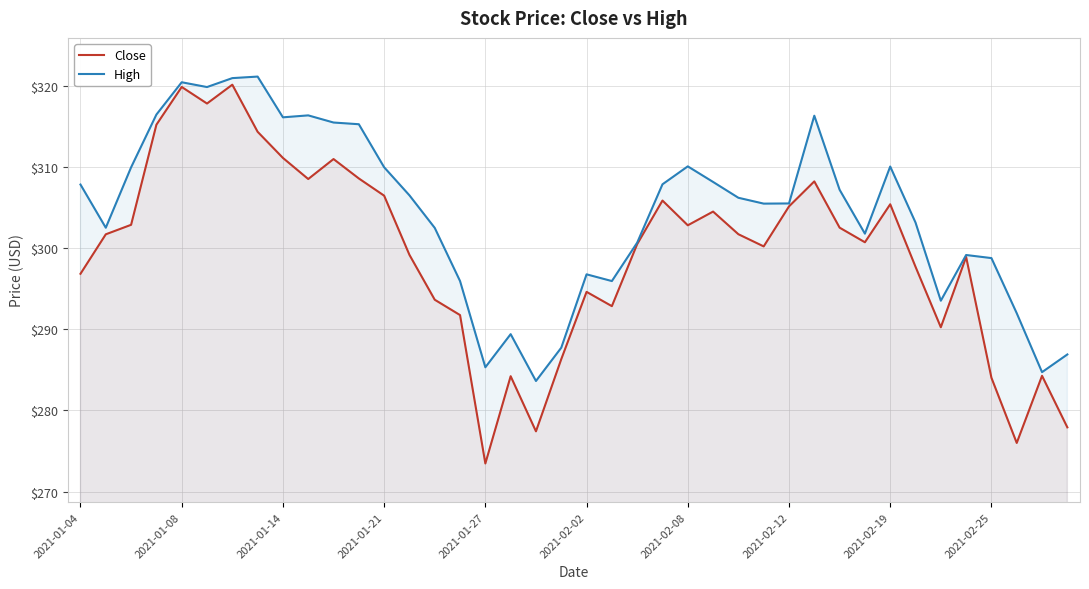

True or false: Close and High intersect in this chart.

False